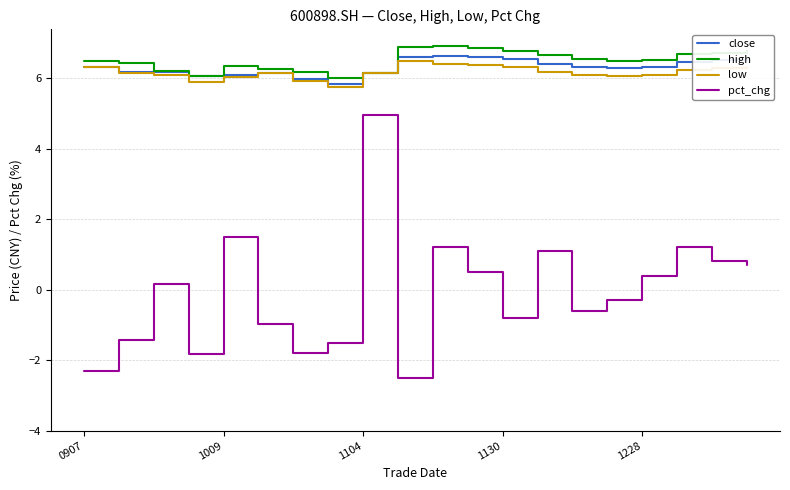

What is the maximum value shown in the chart?

6.9